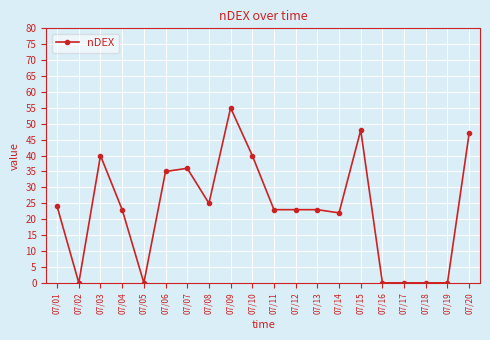

At which label does the data first exceed 23?

07/01